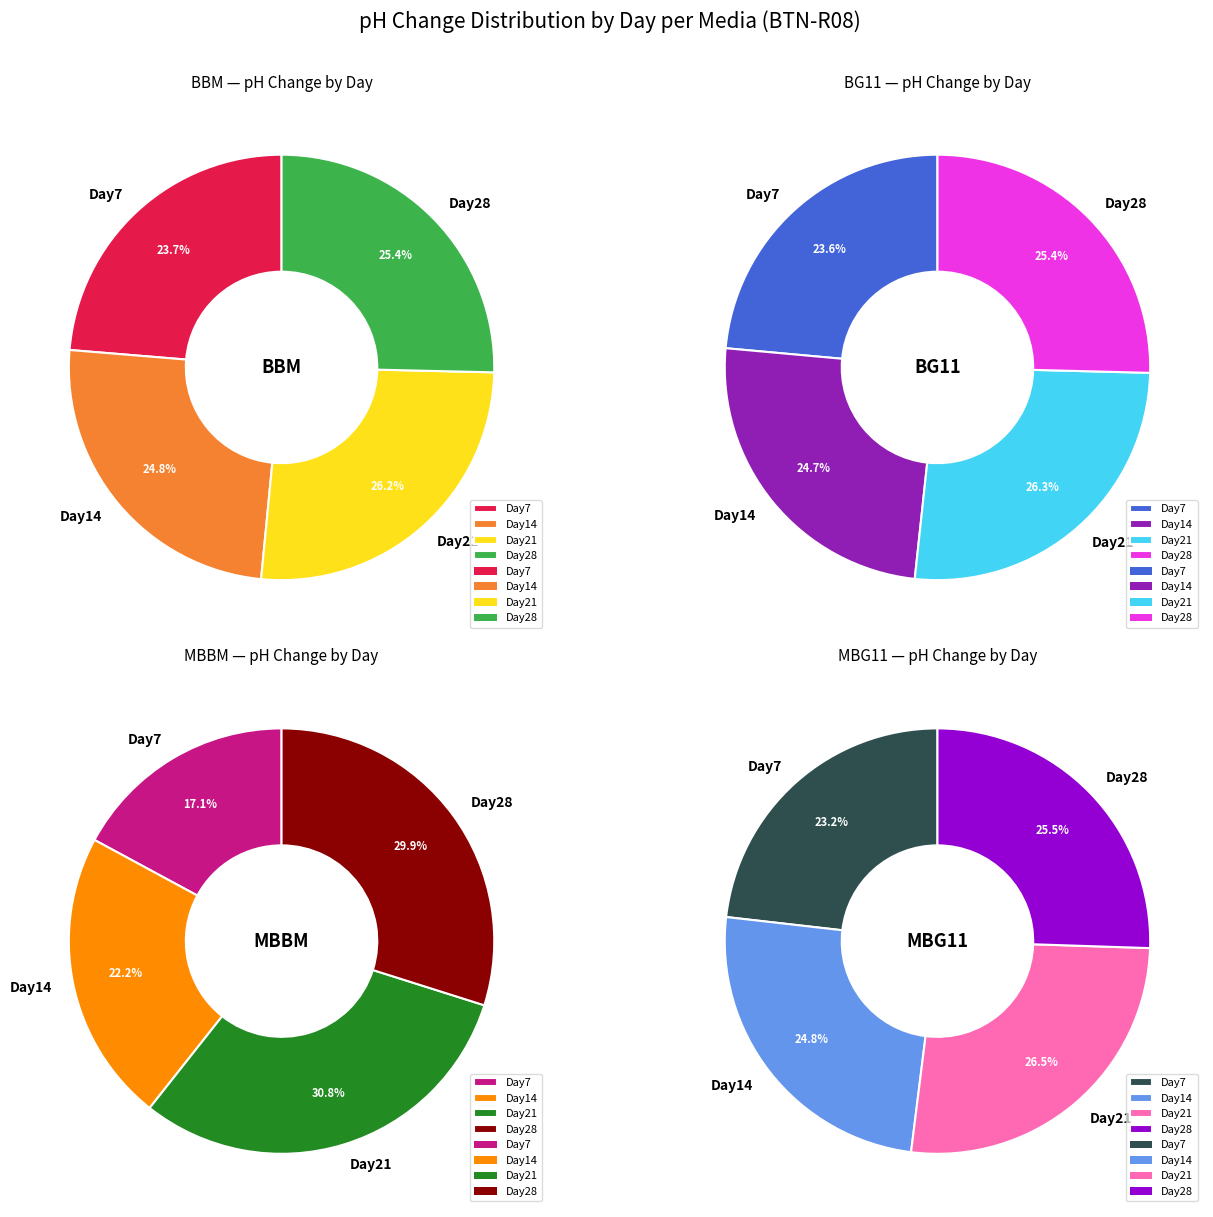

Is the sum of Day21 and Day28 greater than half?

Yes